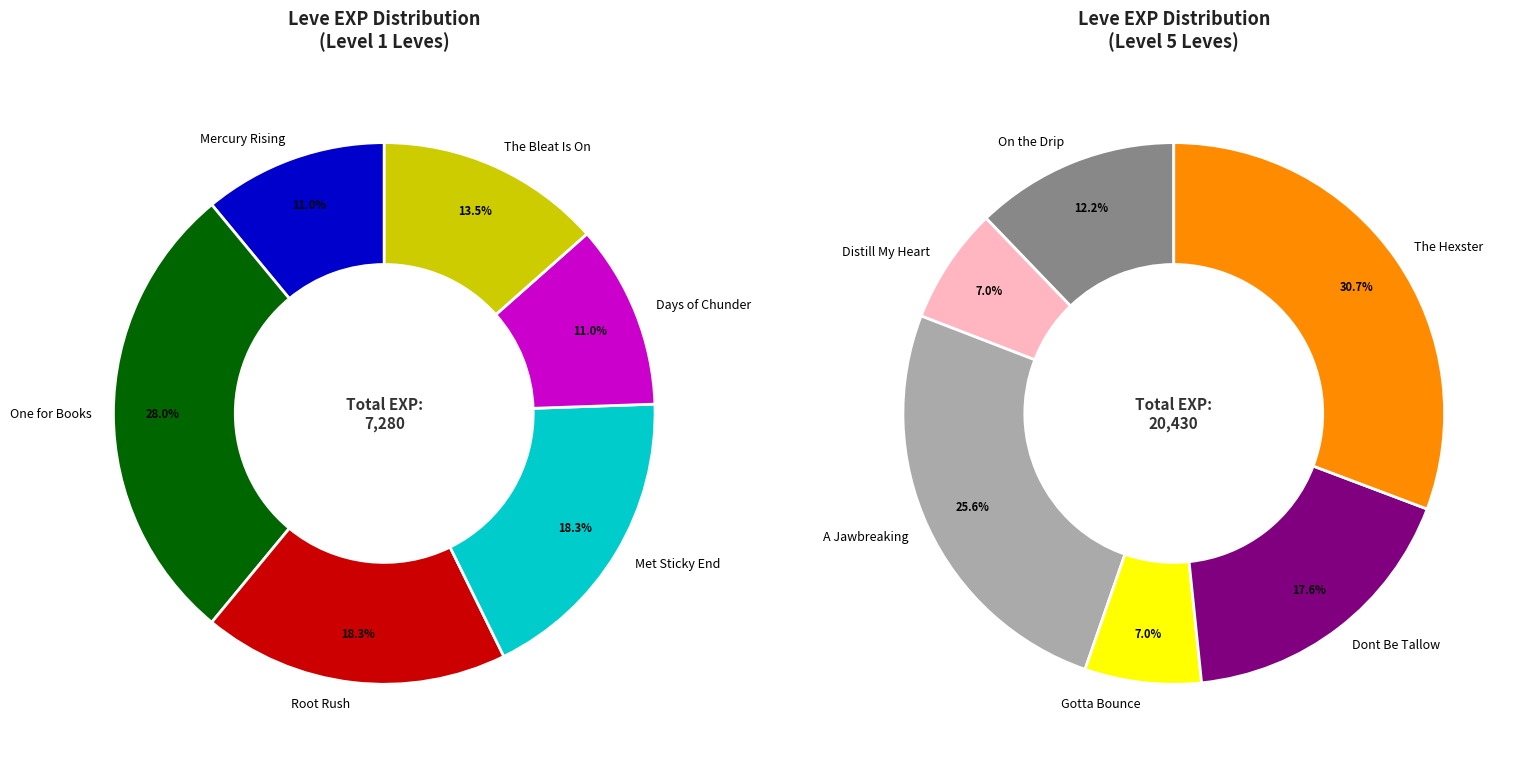

How many slices are in this pie chart?

12